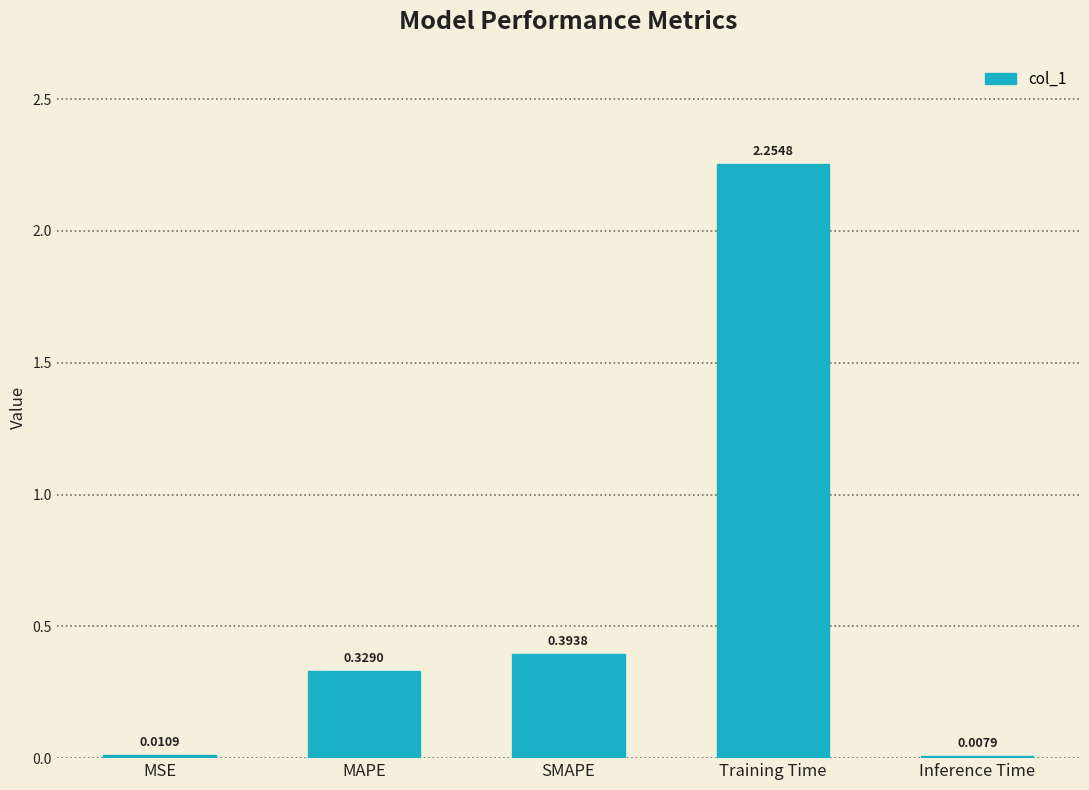

Between MSE and Inference Time, which is larger?

MSE